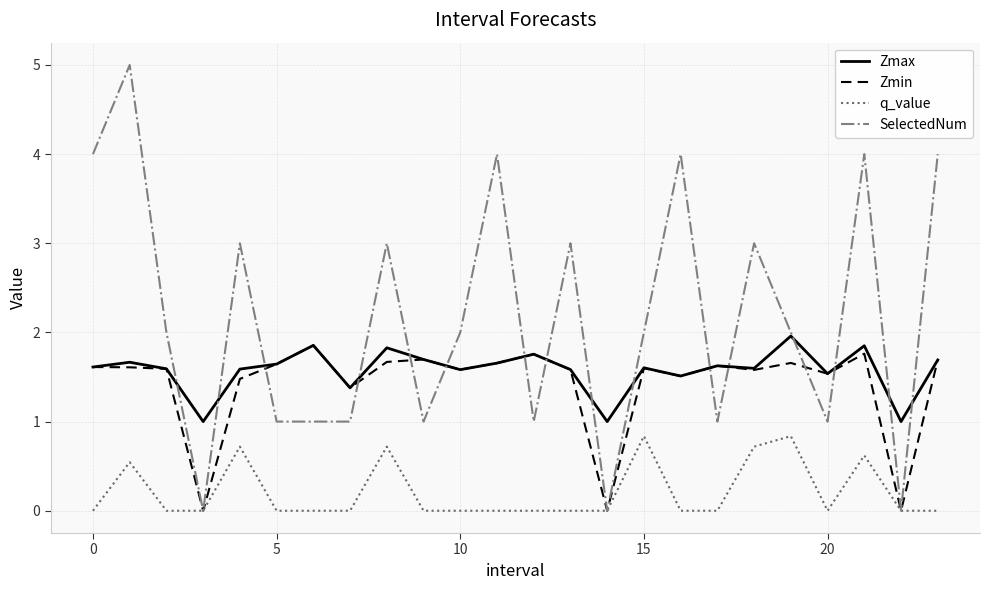

At how many categories does at least one series exceed 0?

24